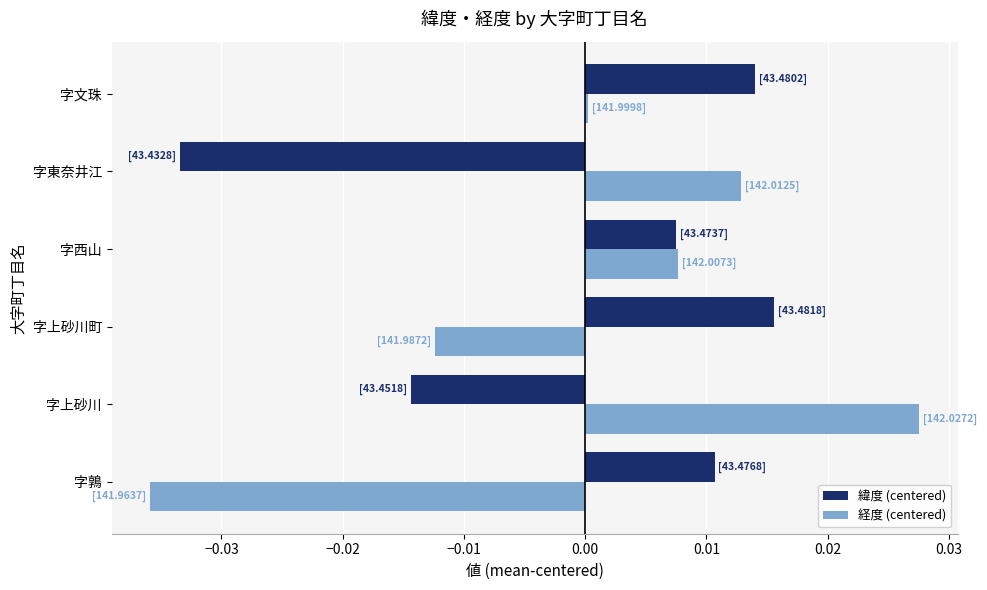

List the labels in order of 緯度 (centered) value, largest first.

字上砂川町, 字文珠, 字鶉, 字西山, 字上砂川, 字東奈井江